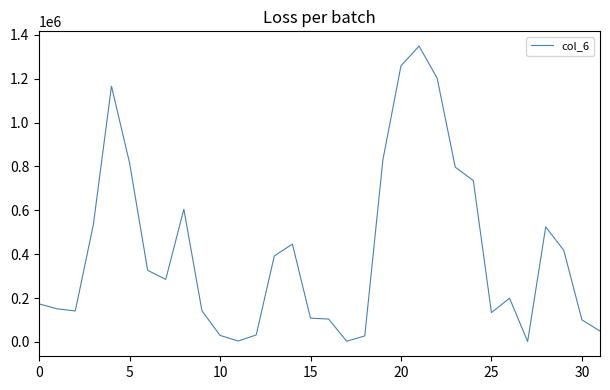

What is the difference between the second highest and minimum values?

1256610